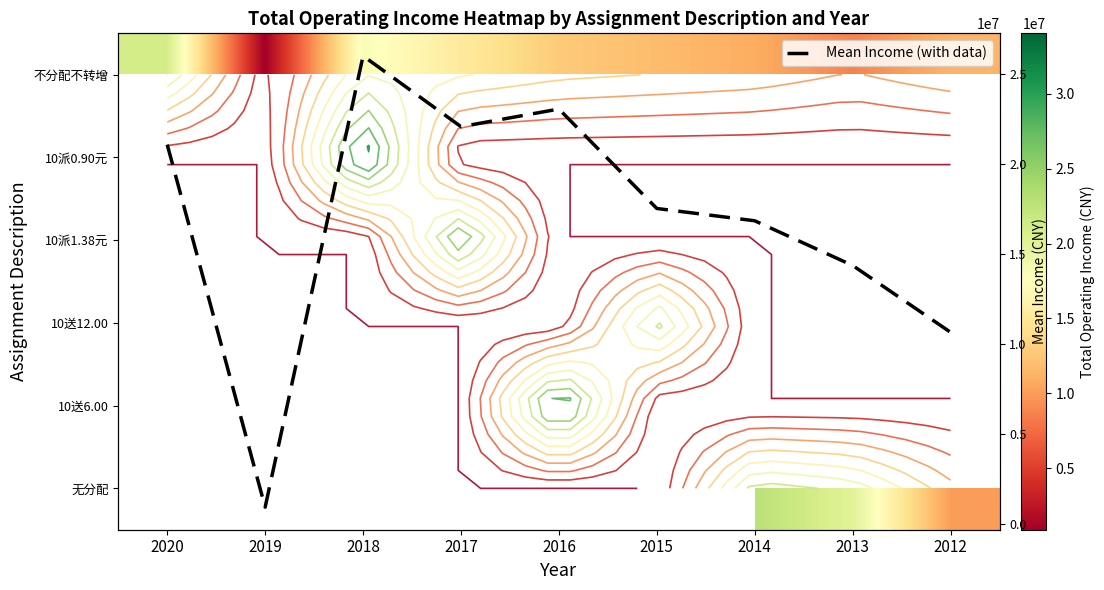

Is the value of 10送6.00 at 2018 greater than the value of 10派1.38元 at 2018?

No